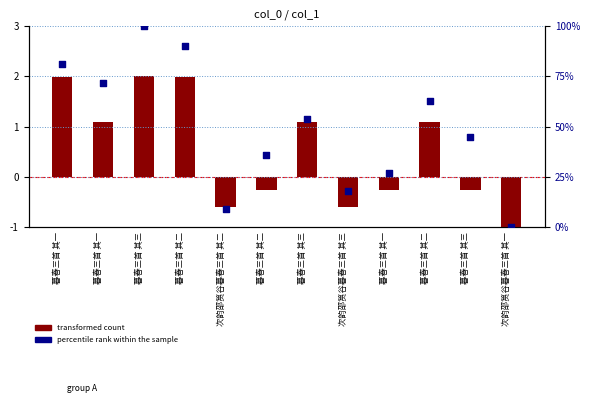

At how many categories does at least one series exceed 80?

3